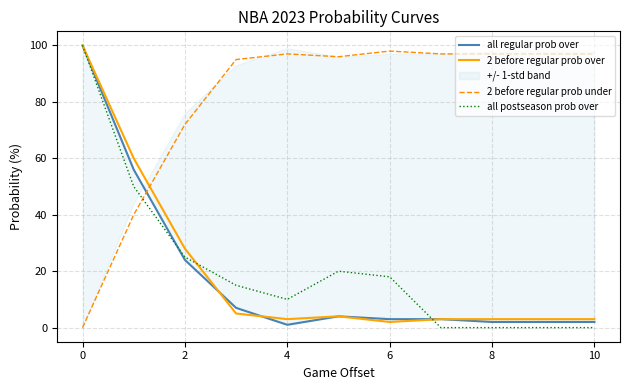

Which series has the largest range (max minus min)?

all postseason prob over